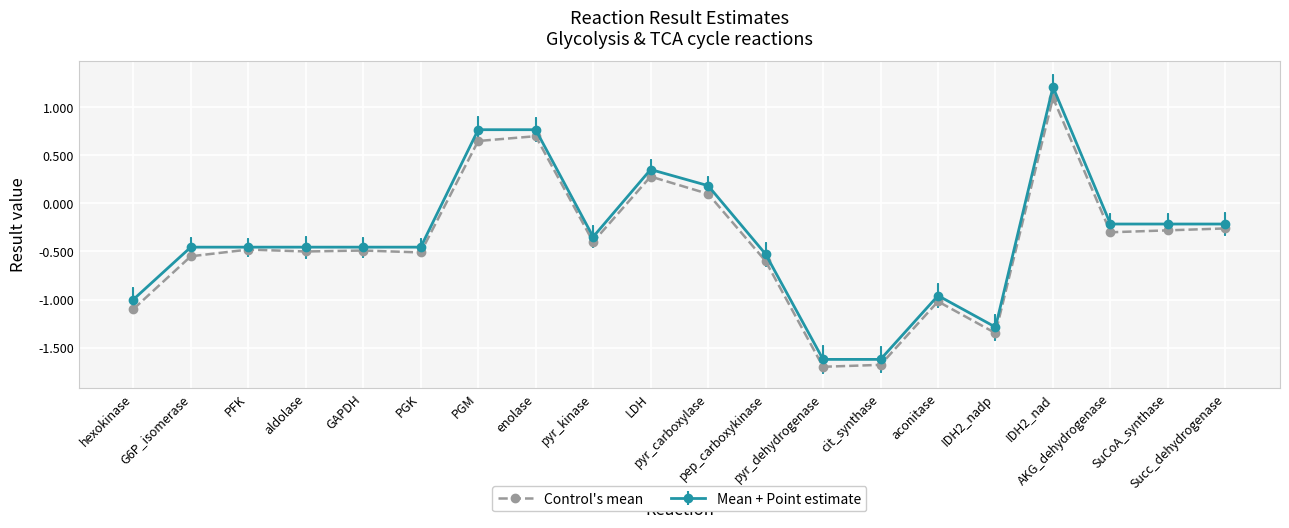

True or false: Mean + Point estimate has more than 2 points higher than both neighbors.

True